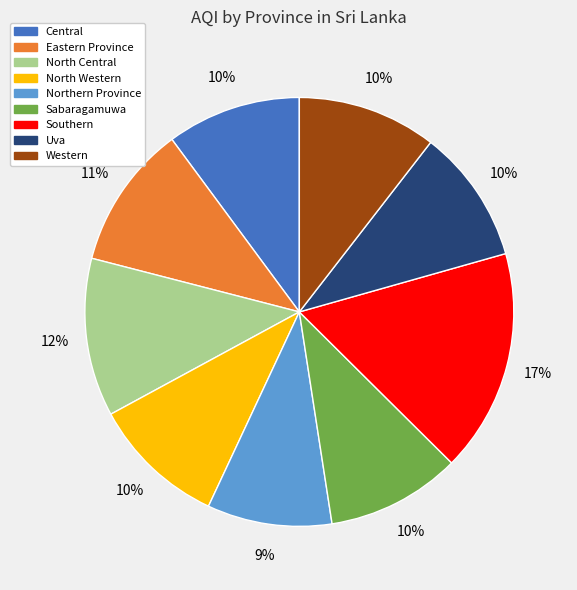

Combined, do Western and Uva account for over 50%?

No